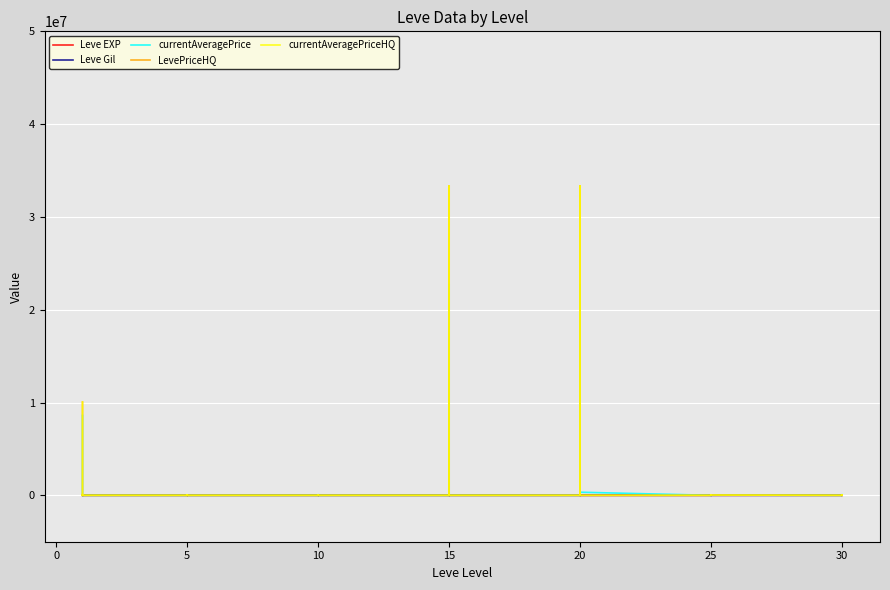

Which has a higher value, 20 or 25?

20